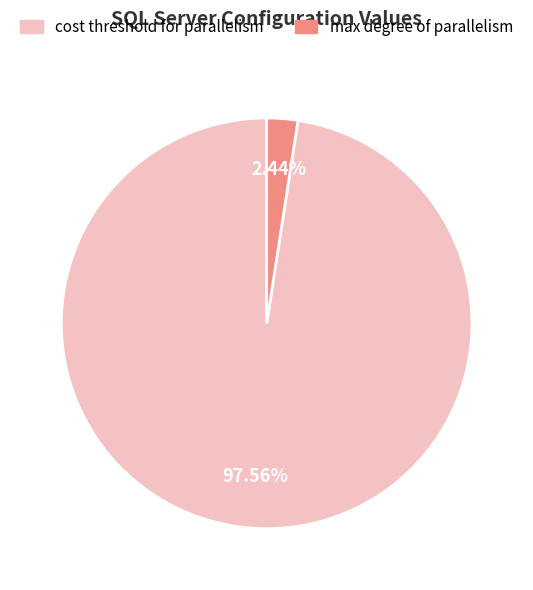

To the nearest percent, what portion does max degree of parallelism represent?

2%